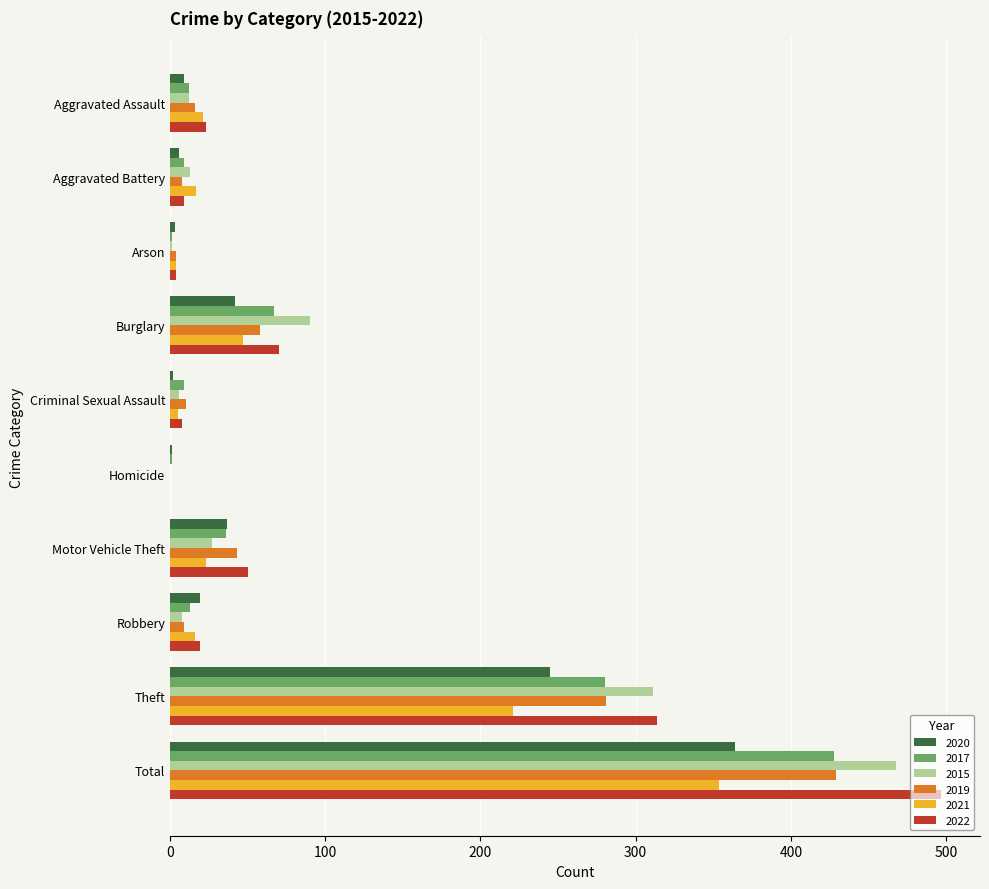

Is the value of 2015 at Homicide greater than the value of 2017 at Aggravated Assault?

No